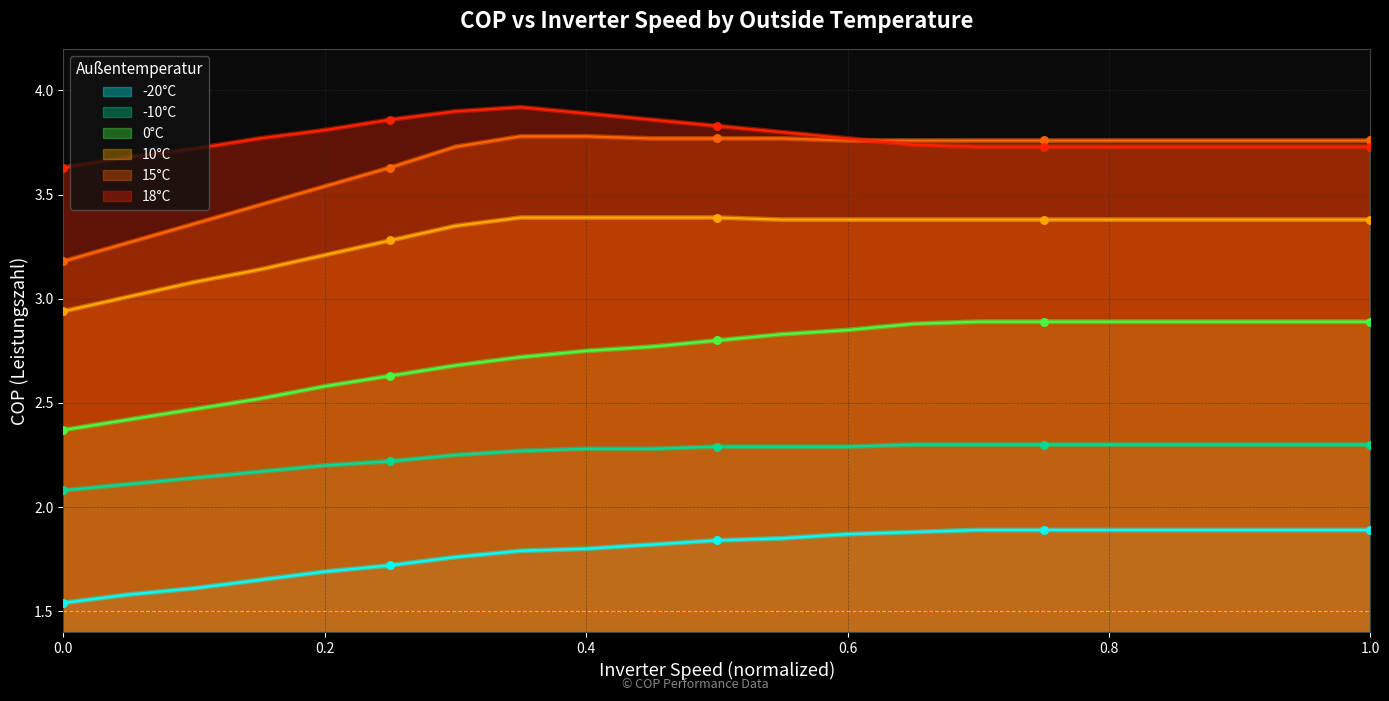

Which series reaches the minimum Y coordinate?

-20°C